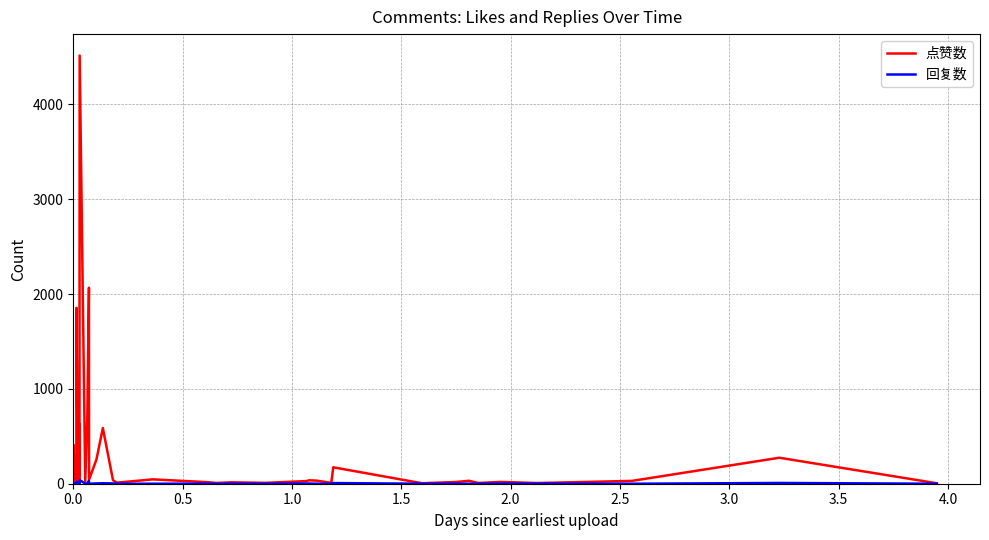

Which series has the largest total across all categories?

点赞数